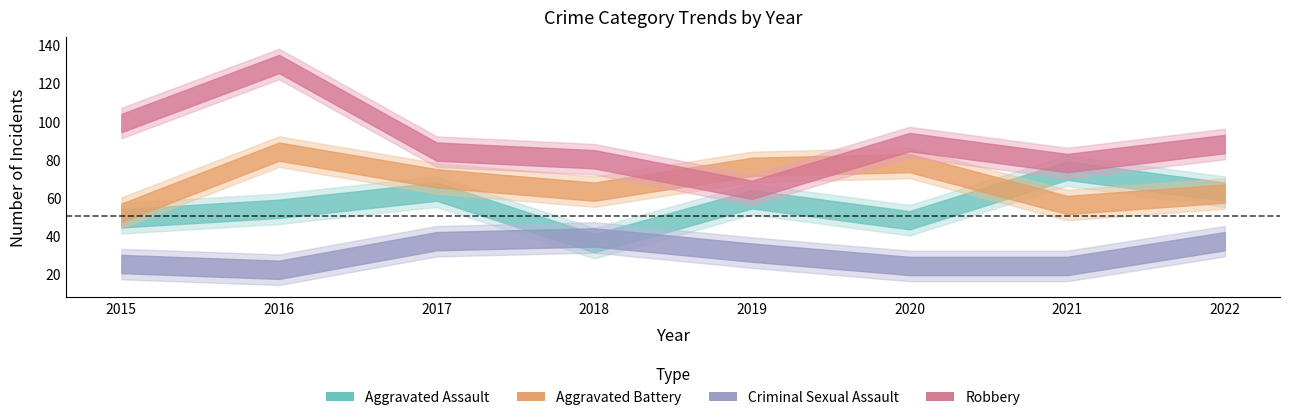

In Criminal Sexual Assault, how many points are lower than both neighbors (excluding endpoints)?

1